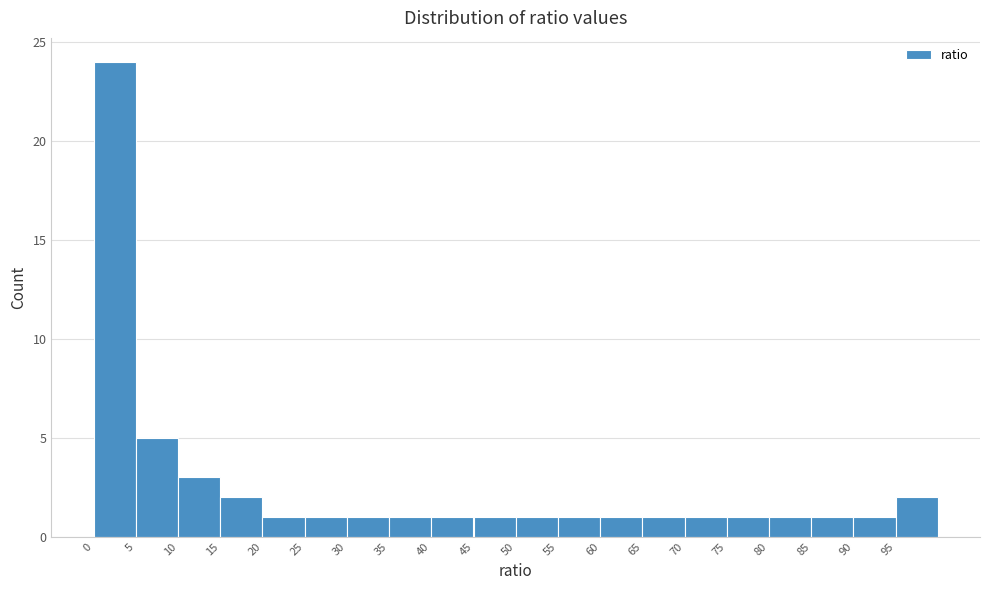

Reading left to right, list every bar in this chart as the range it spans on the x-axis followed by its height. The values are not printed on the chart, so give them approximately, as read against the axis.

0 to 5: 24
5 to 10: 5
10 to 15: 3
15 to 20: 2
20 to 25: 1
25 to 30: 1
30 to 35: 1
35 to 40: 1
40 to 45: 1
45 to 50: 1
50 to 55: 1
55 to 60: 1
60 to 65: 1
65 to 70: 1
70 to 75: 1
75 to 80: 1
80 to 85: 1
85 to 90: 1
90 to 95: 1
95 to 100: 2